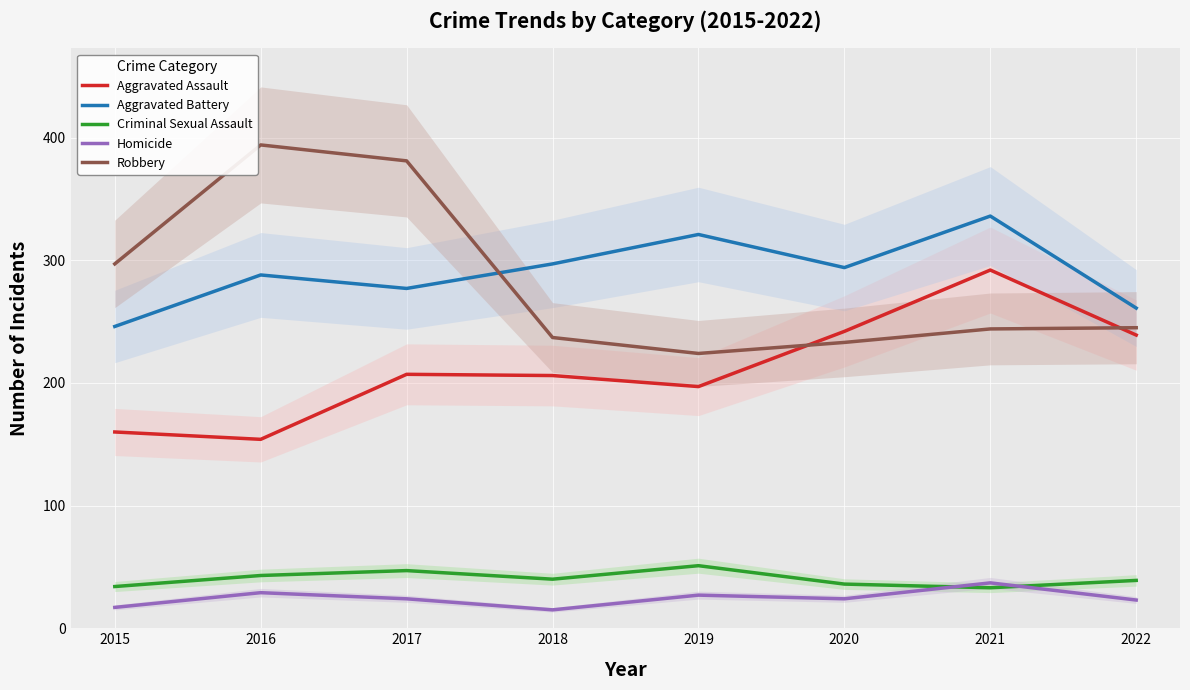

What value does the Homicide series have at 2021?

37